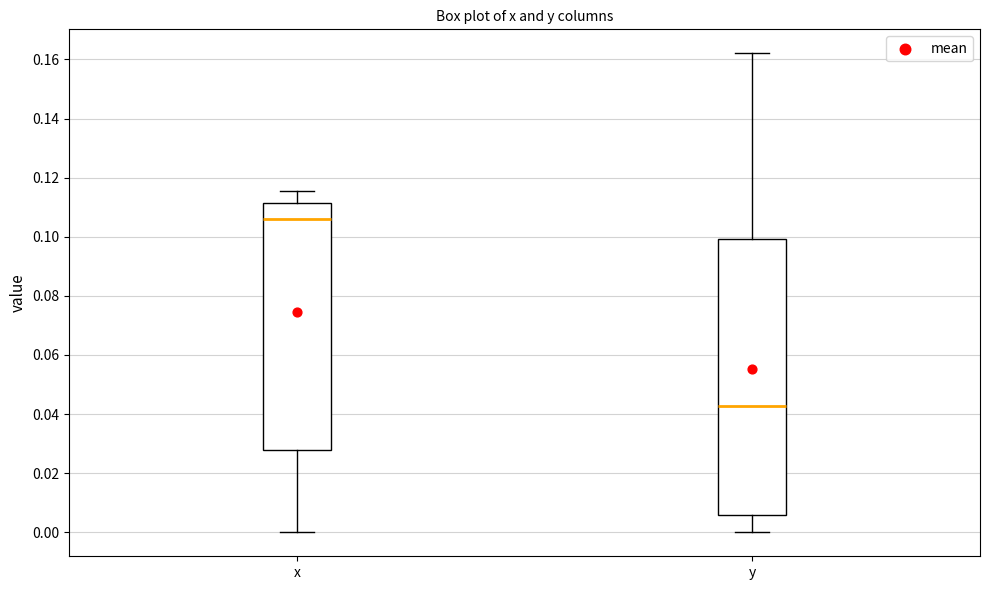

Reading left to right, read every box against the y-axis: the position of its median line, the range the box covers, and the ends of its whiskers. The values are not printed on the chart, so give them approximately, as read against the axis.

x: median 0.106, box 0.028 to 0.112, whiskers 0.000 to 0.116
y: median 0.042, box 0.006 to 0.100, whiskers 0.000 to 0.162